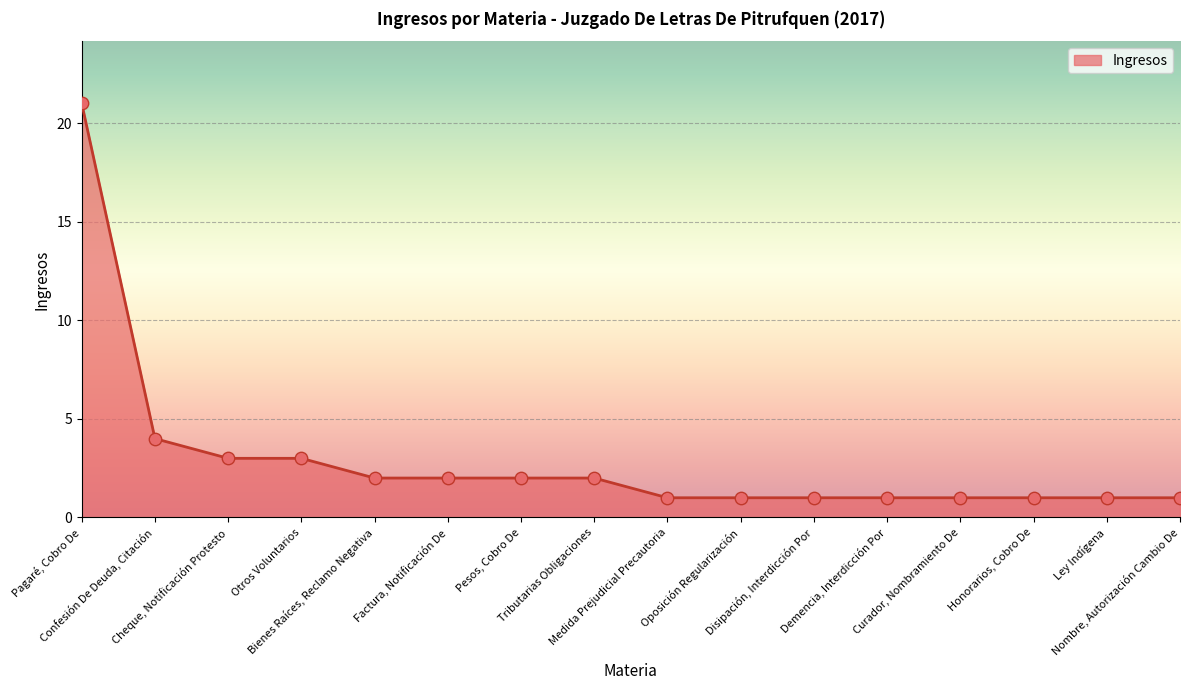

Between Pagaré, Cobro De and Demencia, Interdicción Por, which is larger?

Pagaré, Cobro De